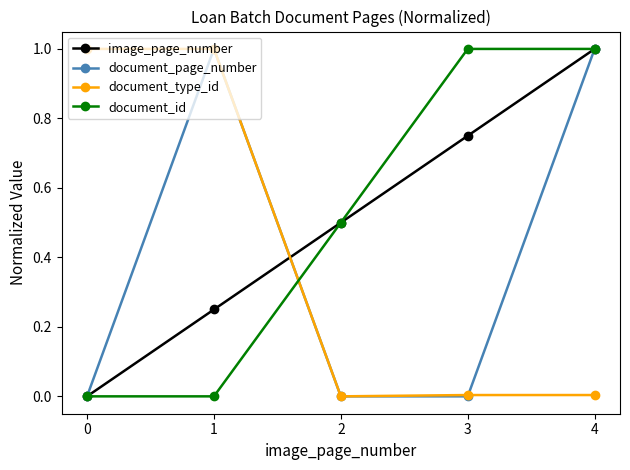

Count the number of categories in the chart.

5